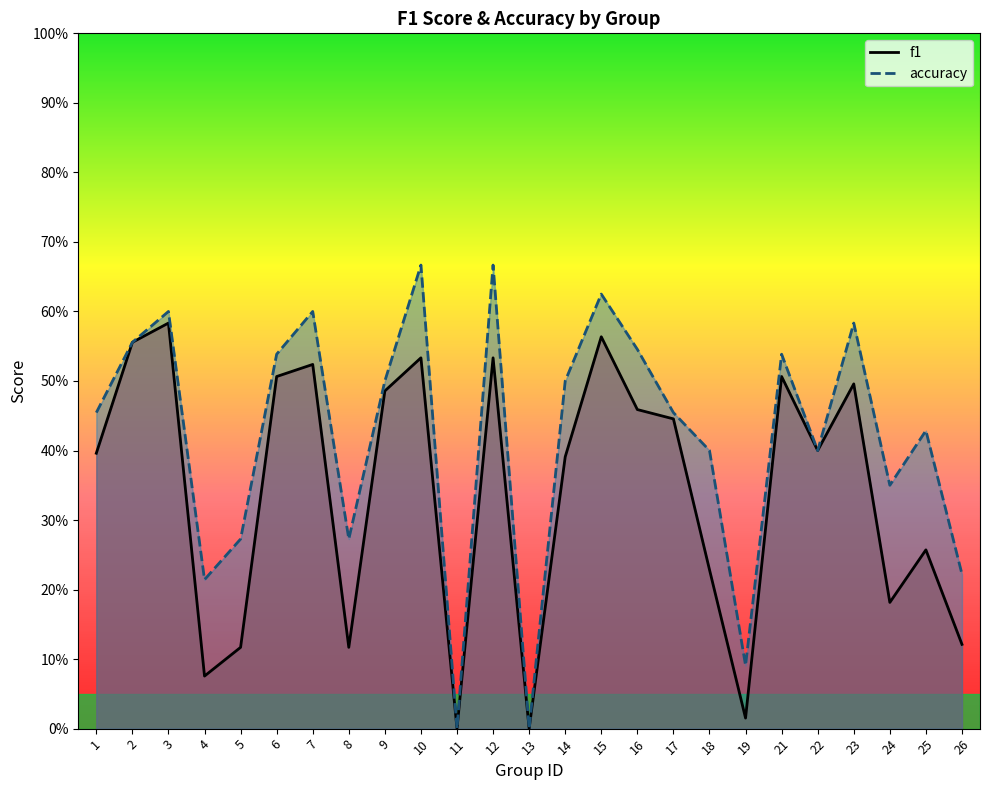

What is the difference between the f1 values at 5 and 12?

0.4